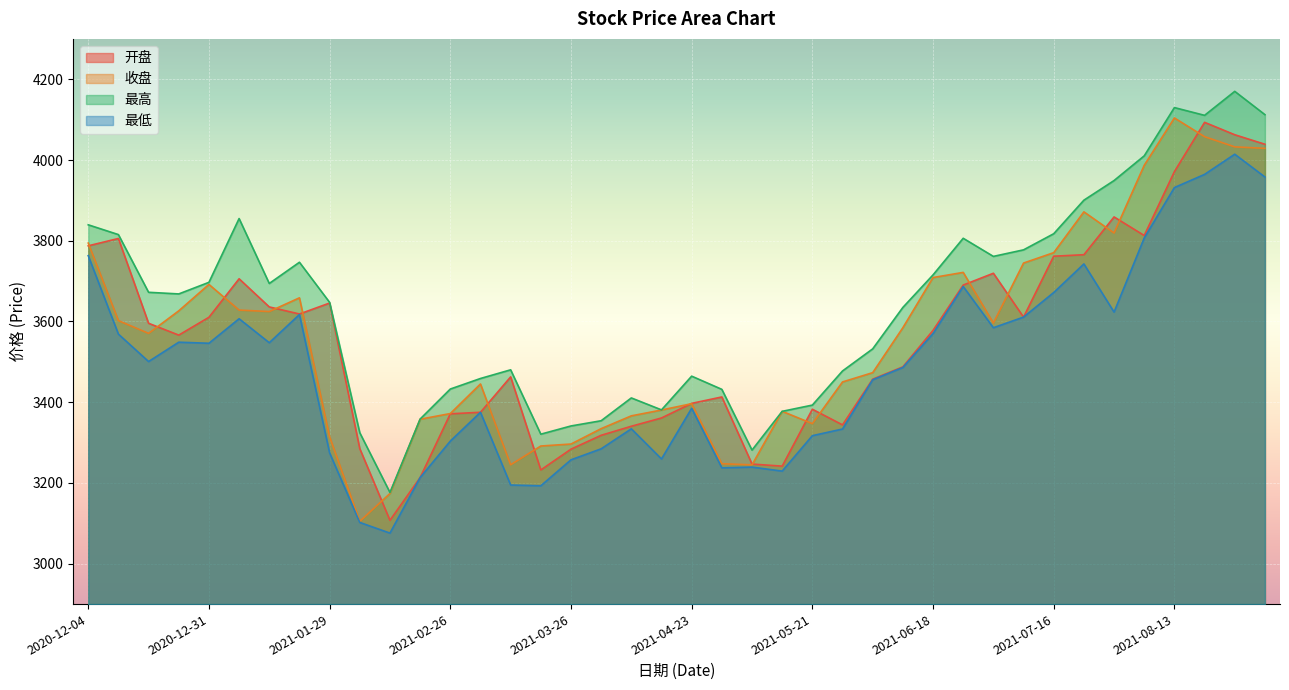

What is the total value across all series at 2021-06-25?

14904.7